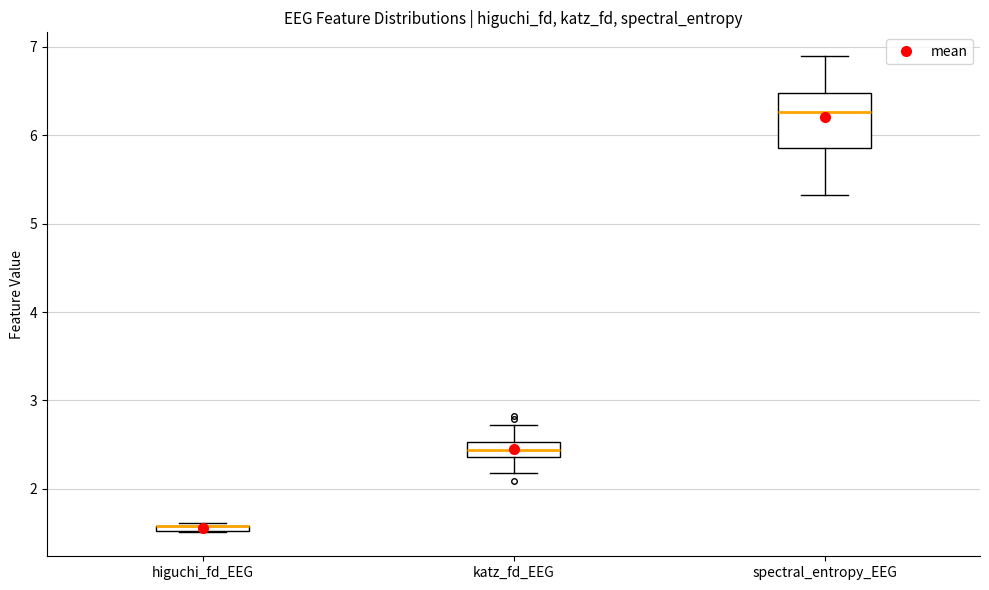

Which box is the tallest, from its lower edge to its upper edge?

spectral_entropy_EEG